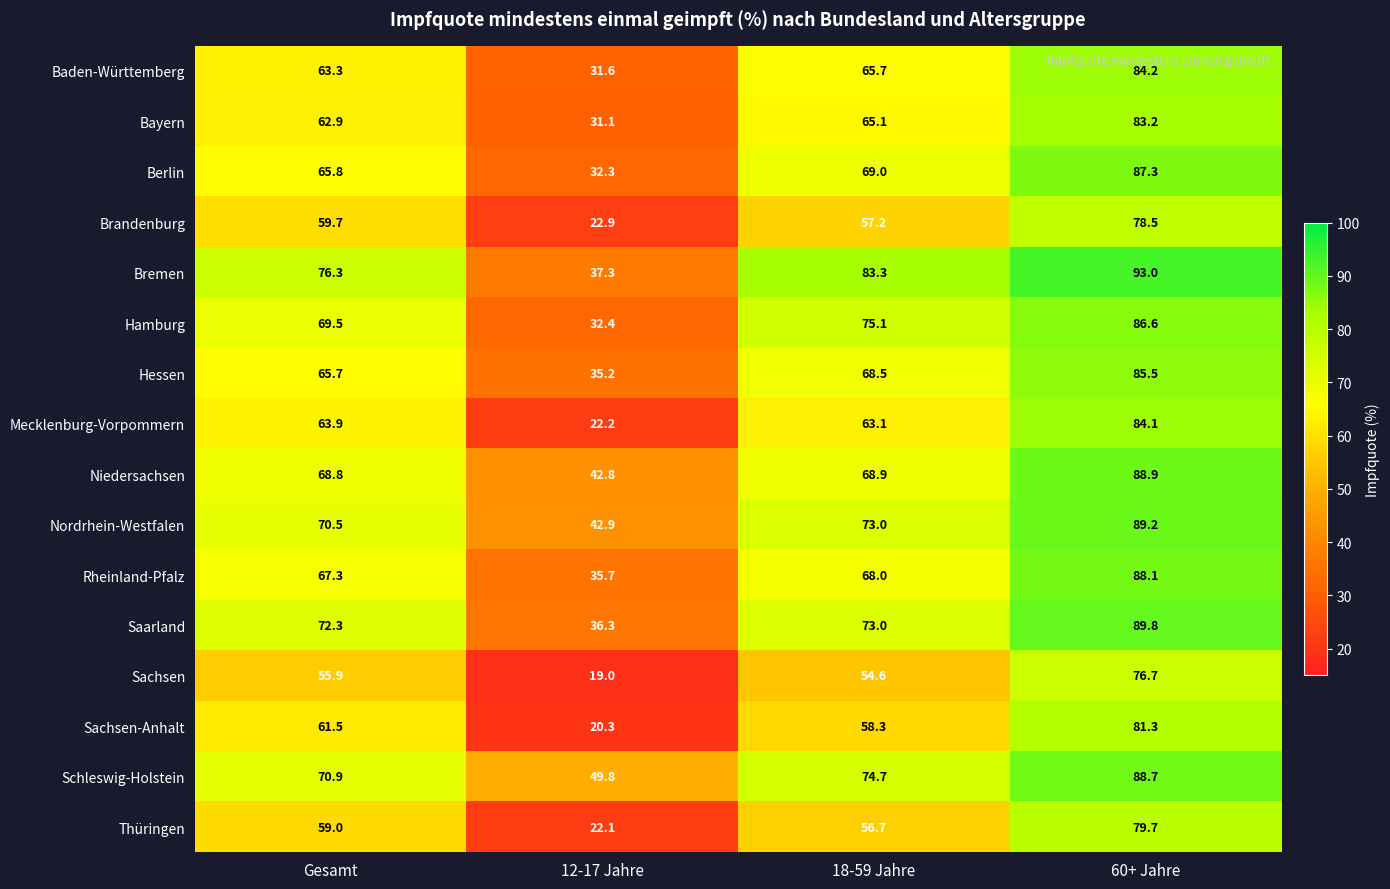

What is the spread (max minus min) of values at 18-59 Jahre?

28.7